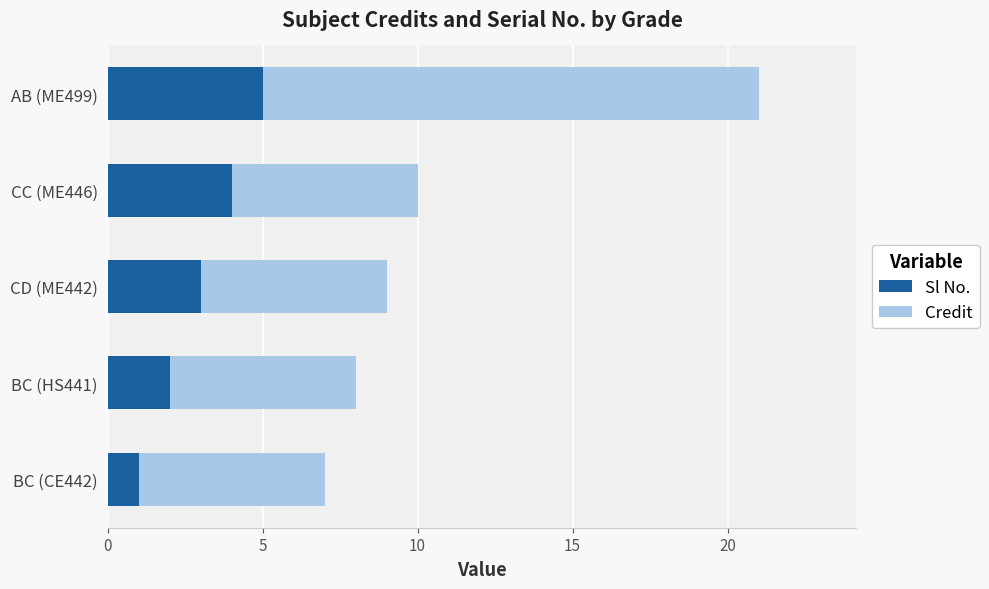

The value of Sl No. at CD (ME442) is 2. True or false?

False